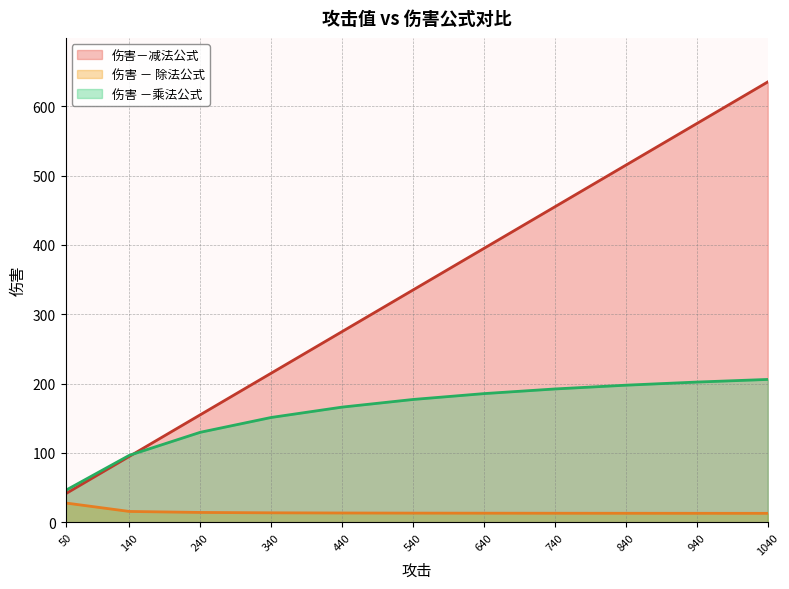

True or false: 伤害－减法公式 has a value of 41.0 at 50.

True